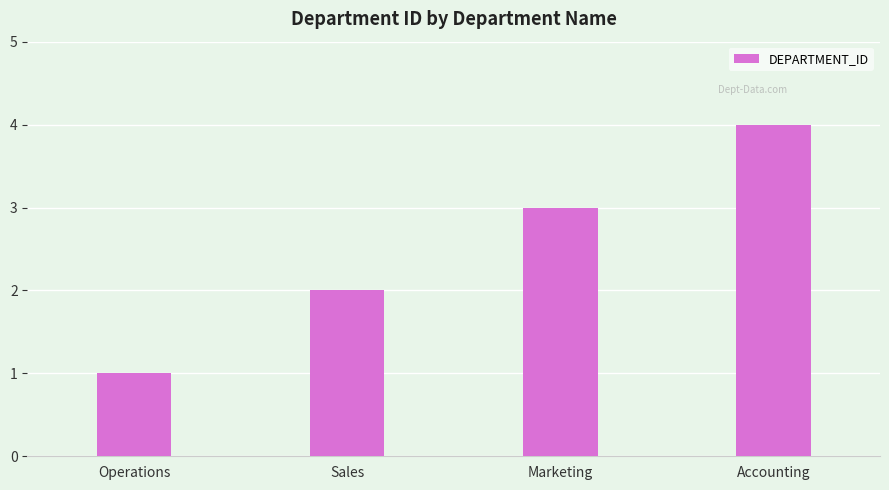

What is the greatest value displayed?

4